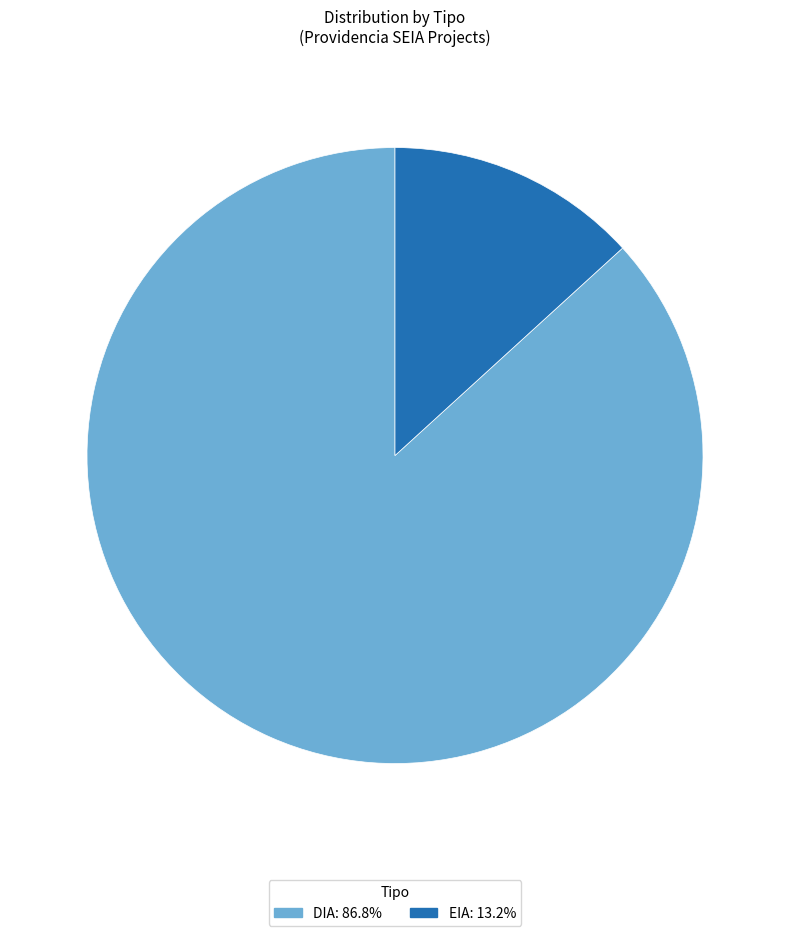

The EIA slice represents 25% of the pie. True or false?

False